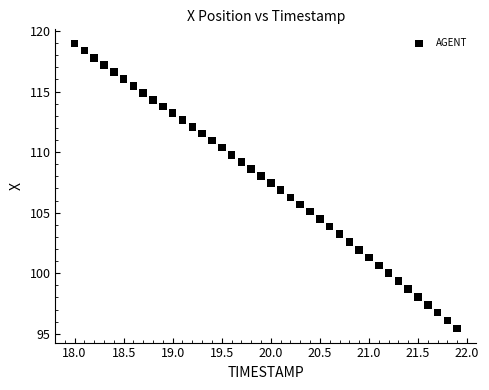

What is the range of Y values (max minus min)?

23.5